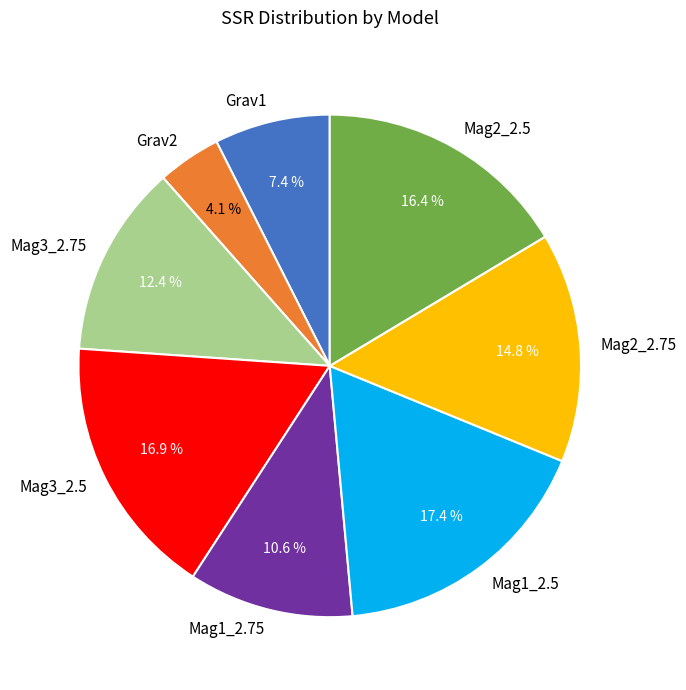

The Mag3_2.75 slice represents 12% of the pie. True or false?

True